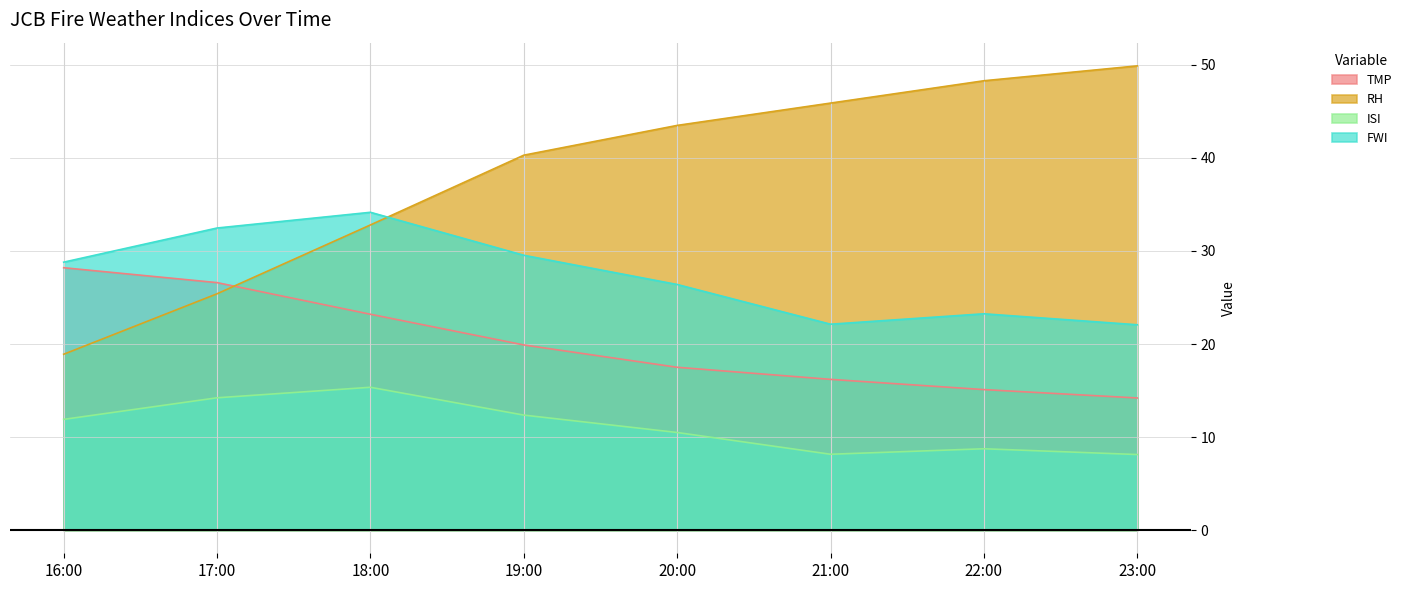

At 17:00, list the series in order from smallest to largest.

ISI, RH, TMP, FWI